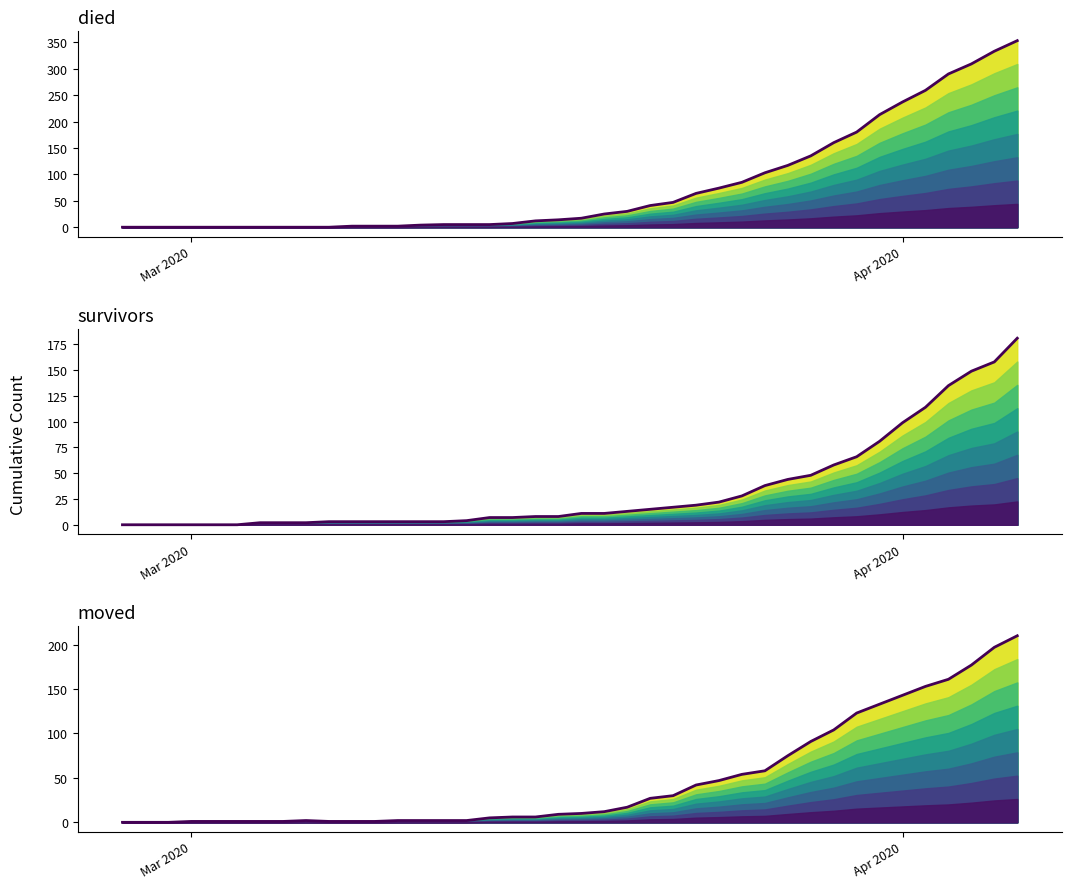

What is the total value across all series at 2020-03-30?

369